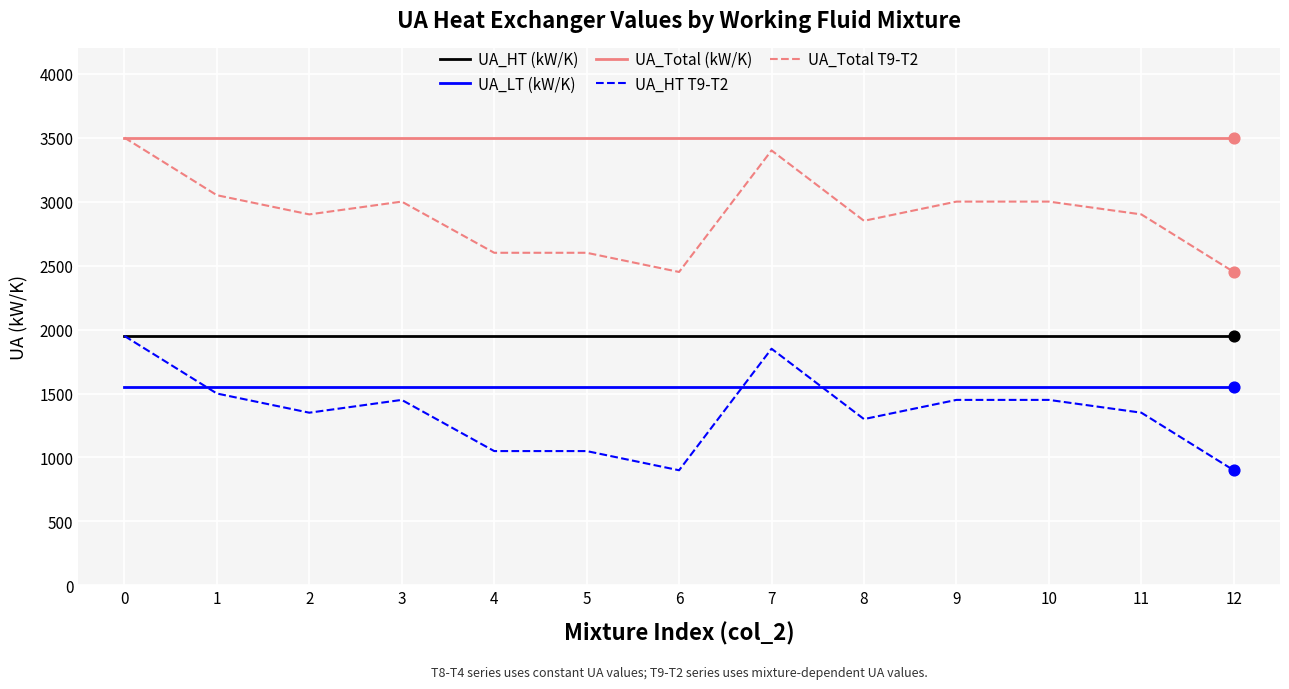

What is the minimum value for UA_Total (kW/K)?

3500